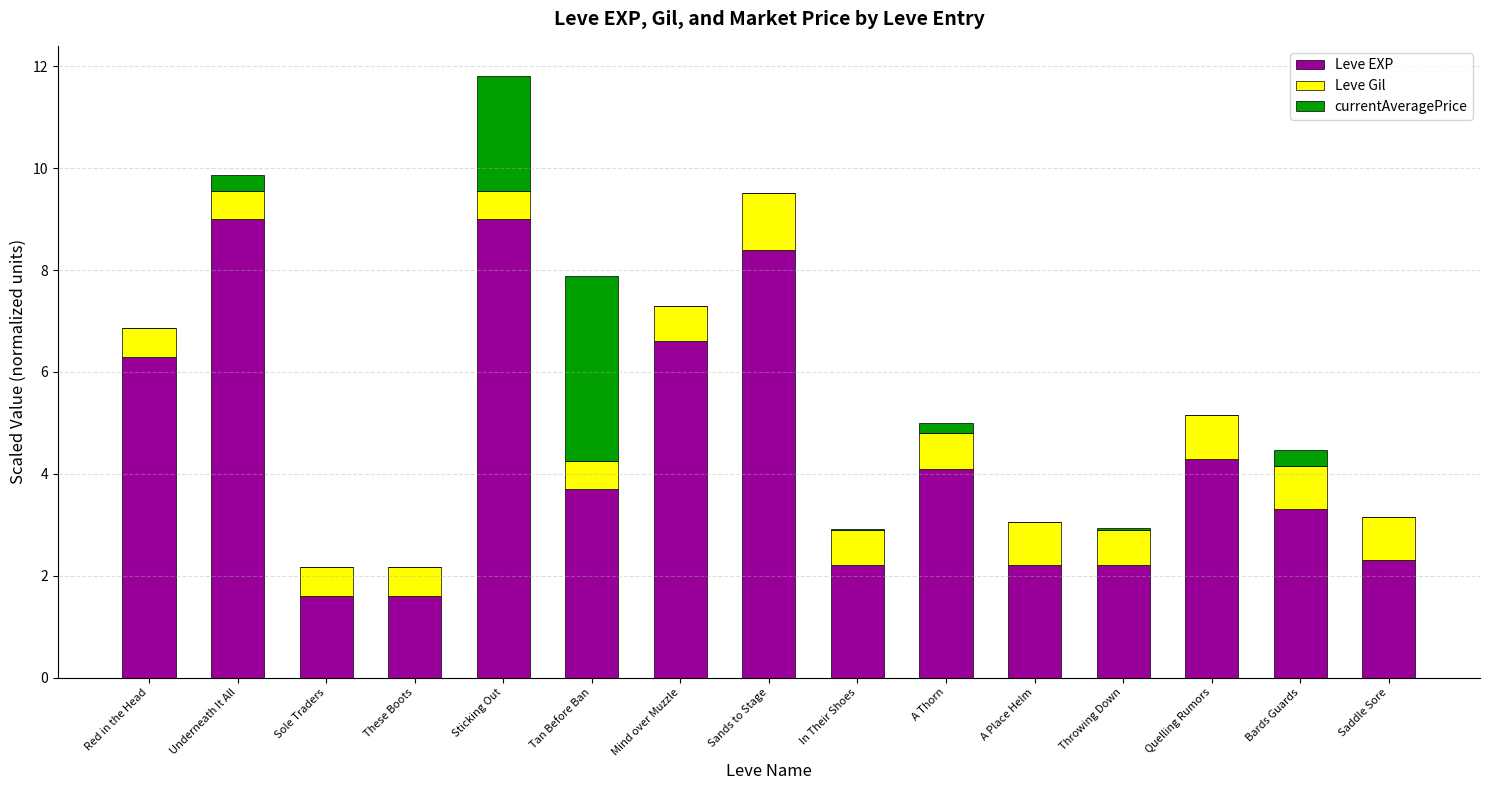

The Leve EXP series shows 11.1 at Mind over Muzzle. True or false?

False